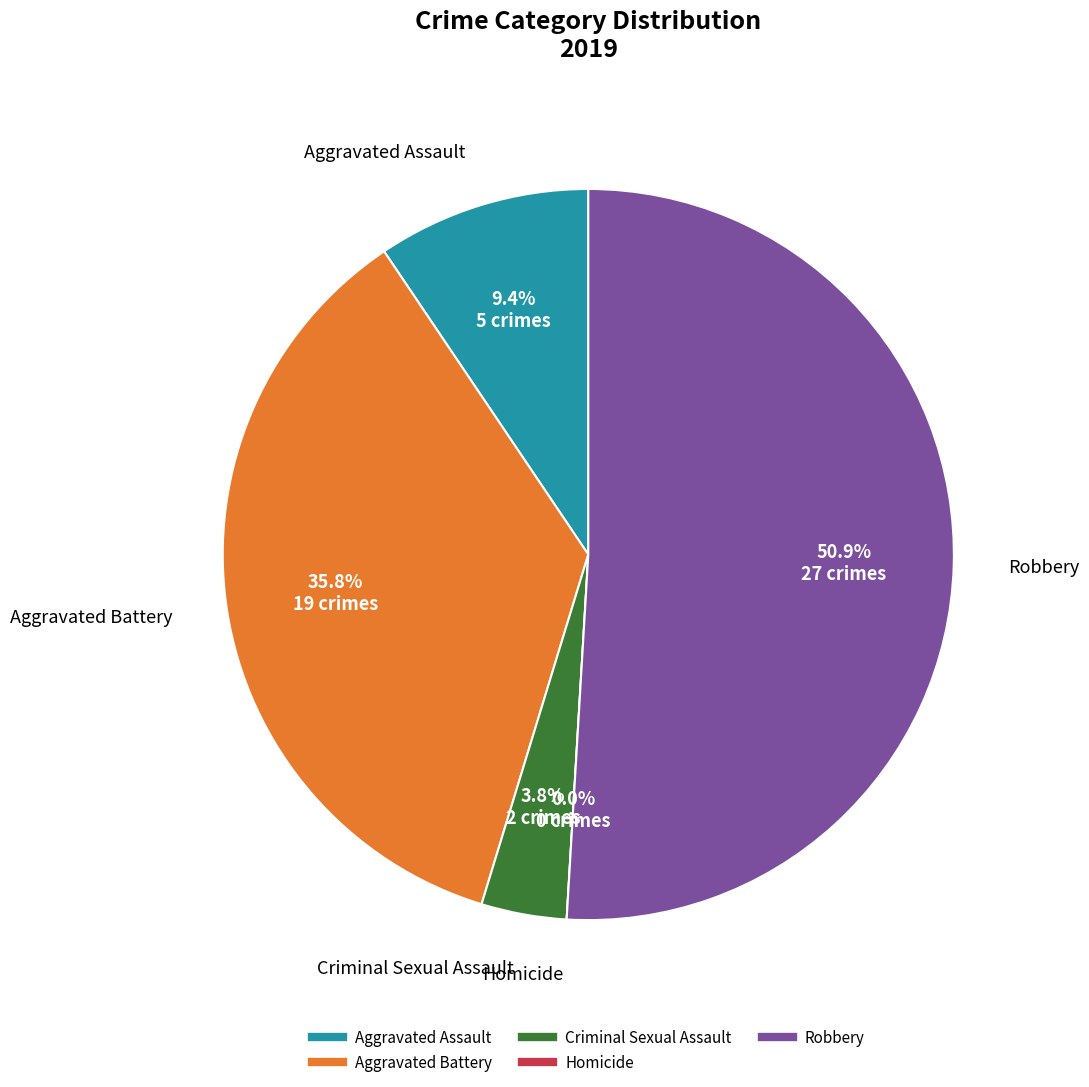

Is it true that Aggravated Battery is 24% of the pie?

False